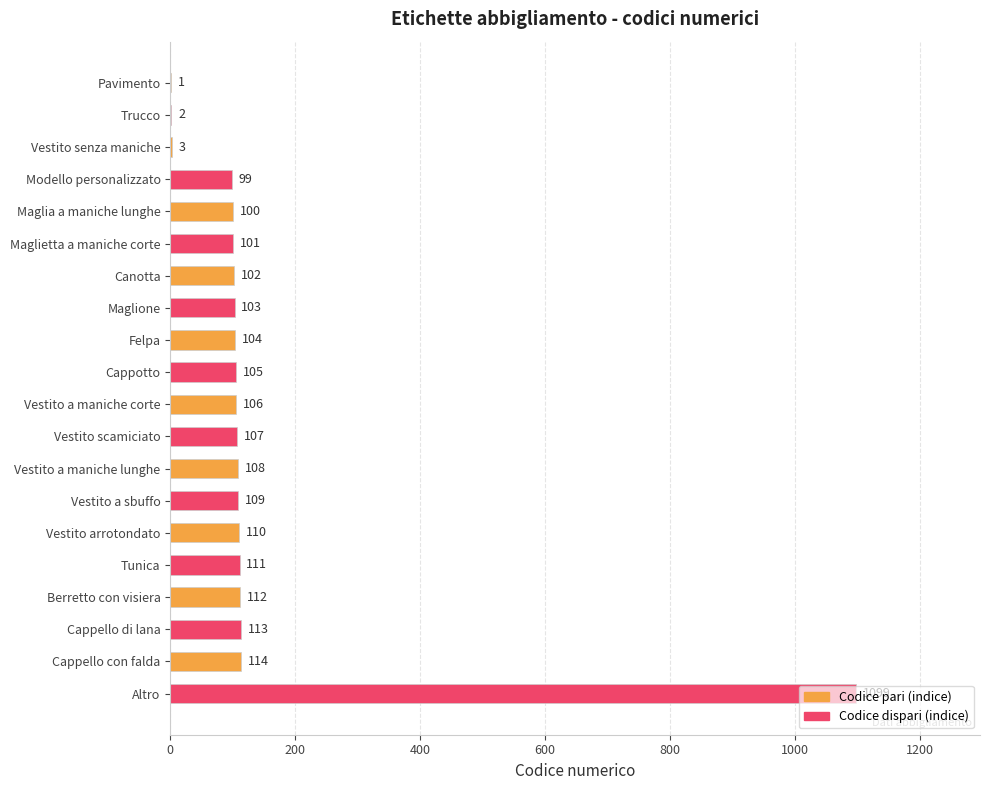

True or false: the data shows 102 at Canotta.

True